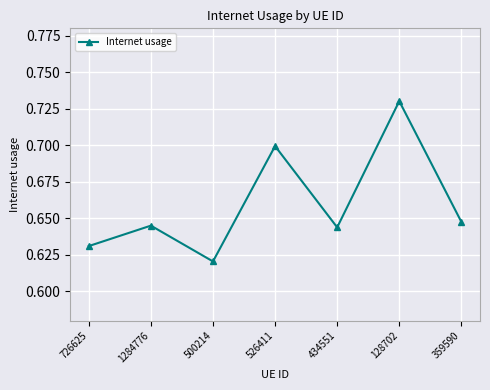

Is it true that the value at 1284776 is 0.4?

False